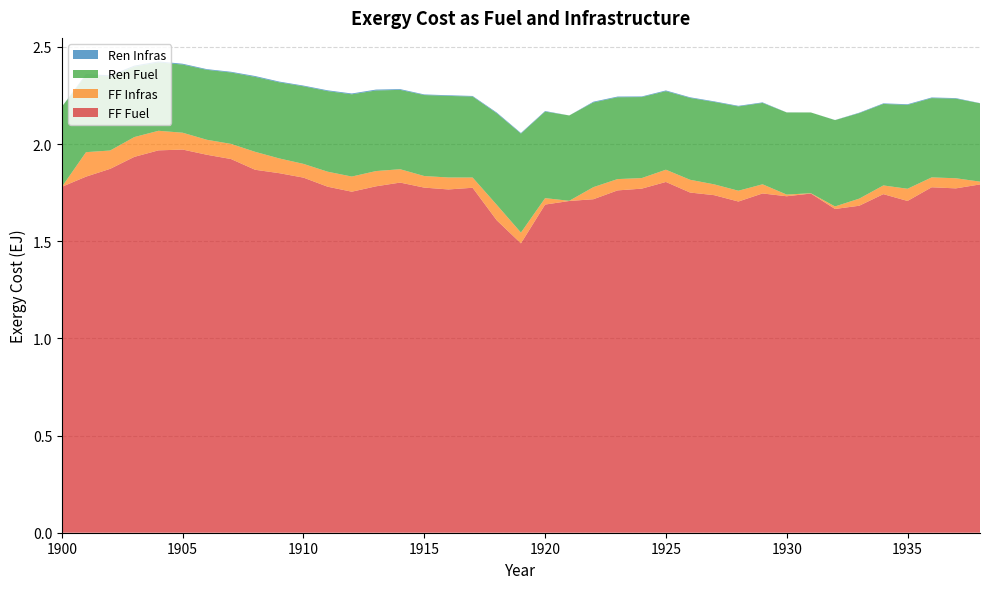

Reading left to right, what are all the values shown in this chart?

FF Infras: 0.0	0.1	0.1	0.1	0.1	0.1	0.1	0.1	0.1	0.1	0.1	0.1	0.1	0.1	0.1	0.1	0.1	0.1	0.1	0.1	0.0	0.0	0.1	0.1	0.1	0.1	0.1	0.1	0.1	0.0	0.0	0.0	0.0	0.0	0.0	0.1	0.1	0.1	0.0
FF Fuel: 1.8	1.8	1.9	1.9	2.0	2.0	1.9	1.9	1.9	1.9	1.8	1.8	1.8	1.8	1.8	1.8	1.8	1.8	1.6	1.5	1.7	1.7	1.7	1.8	1.8	1.8	1.8	1.7	1.7	1.7	1.7	1.7	1.7	1.7	1.7	1.7	1.8	1.8	1.8
Ren Infras: 0.0	0.0	0.0	0.0	0.0	0.0	0.0	0.0	0.0	0.0	0.0	0.0	0.0	0.0	0.0	0.0	0.0	0.0	0.0	0.0	0.0	0.0	0.0	0.0	0.0	0.0	0.0	0.0	0.0	0.0	0.0	0.0	0.0	0.0	0.0	0.0	0.0	0.0	0.0
Ren Fuel: 0.4	0.4	0.4	0.4	0.4	0.4	0.4	0.4	0.4	0.4	0.4	0.4	0.4	0.4	0.4	0.4	0.4	0.4	0.5	0.5	0.4	0.4	0.4	0.4	0.4	0.4	0.4	0.4	0.4	0.4	0.4	0.4	0.4	0.4	0.4	0.4	0.4	0.4	0.4